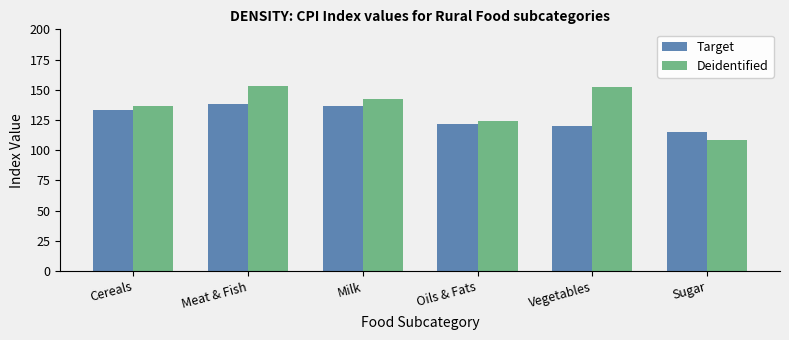

At which label does Target first exceed 133?

Cereals